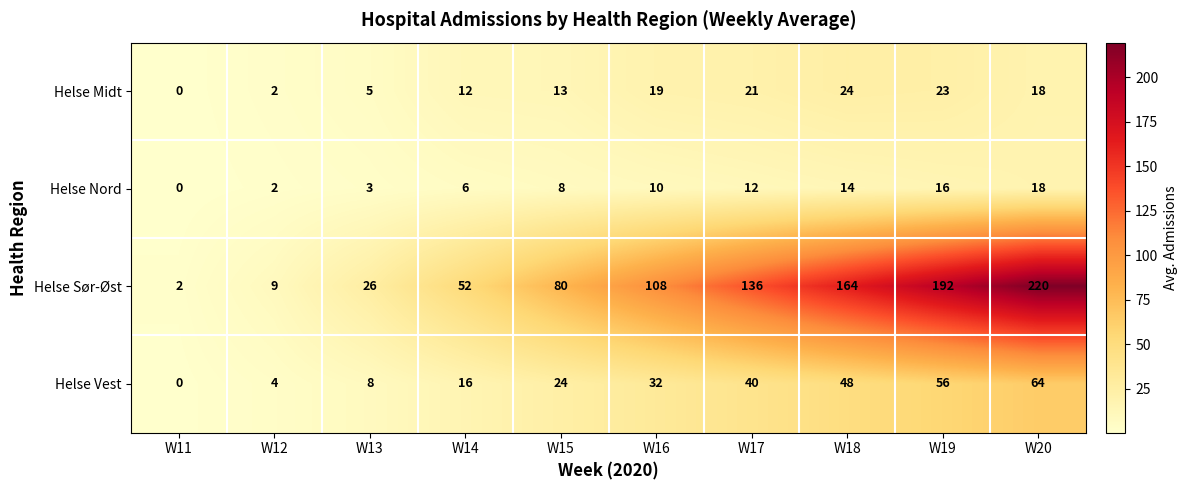

At how many categories does at least one series exceed 156?

3